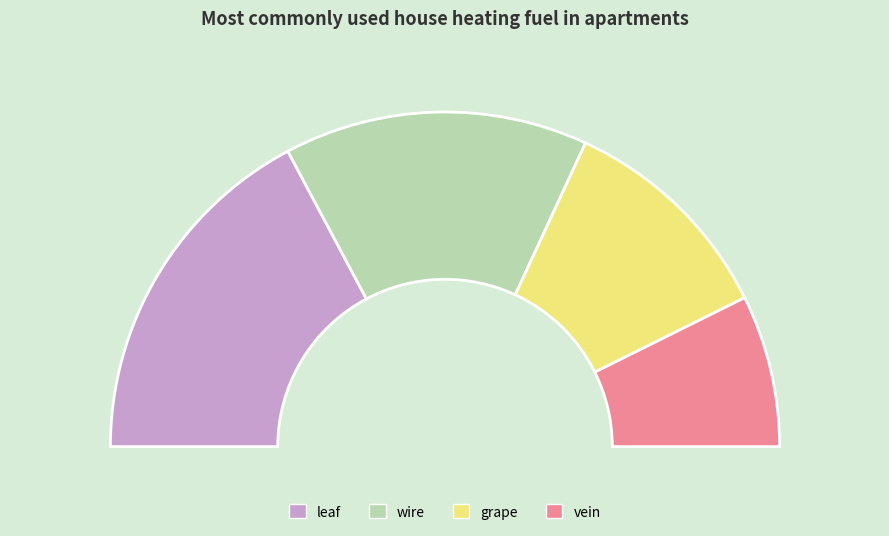

To the nearest percent, what is the average slice percentage?

25%